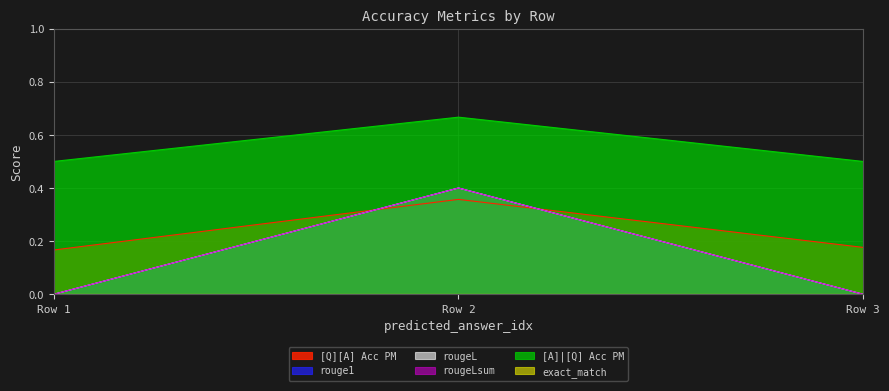

Reading right to left, transcribe all the data shown in this chart.

[Q][A] Acc PM: 0.2	0.4	0.2
rouge1: 0.0	0.4	0.0
rougeL: 0.0	0.4	0.0
rougeLsum: 0.0	0.4	0.0
[A]|[Q] Acc PM: 0.5	0.7	0.5